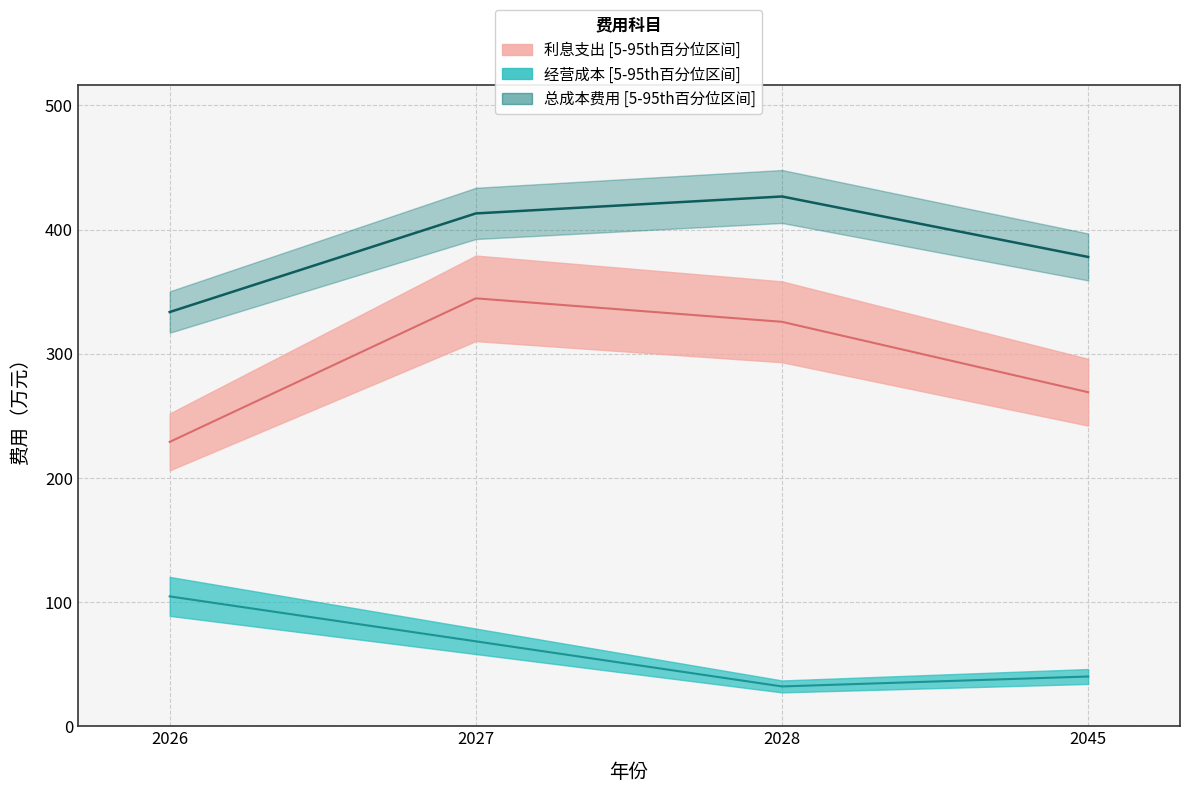

Reading right to left, what are all the values shown in this chart?

经营成本: 40.1	32.1	68.4	104.6
利息支出: 269.0	325.7	344.6	229.0
总成本费用: 377.9	426.6	413.0	333.6